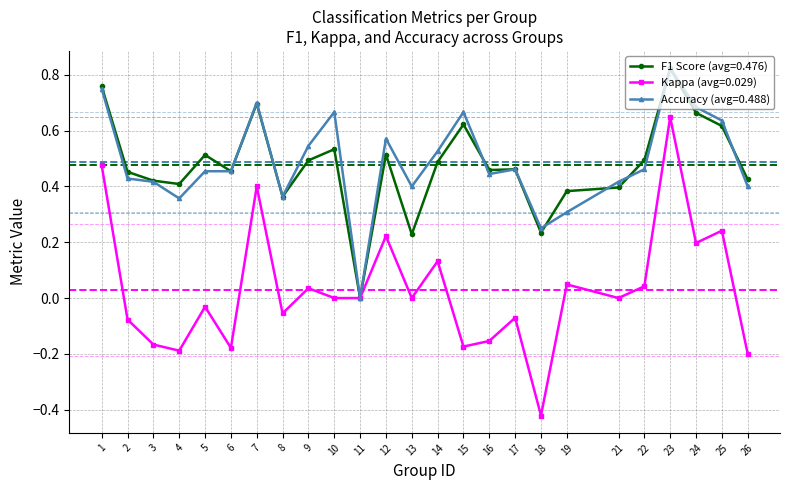

Which category has the lowest value across all series?

18